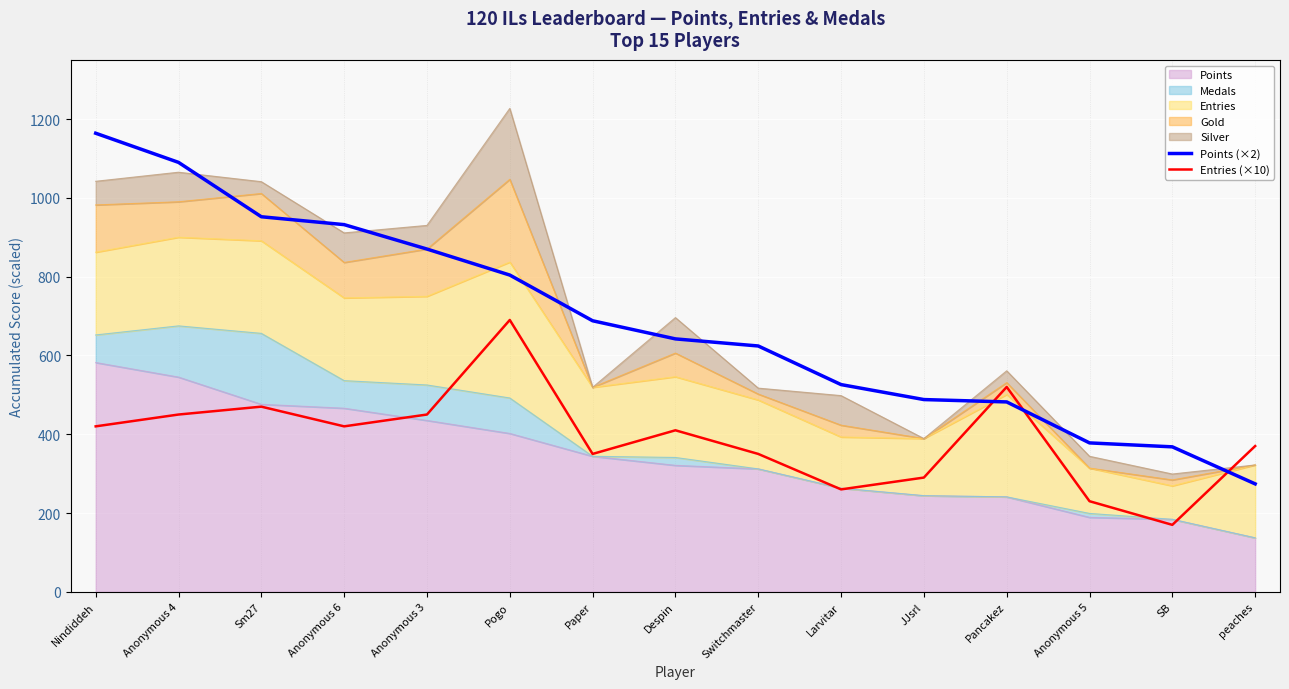

The value of Points (×2) at Despin is 642. True or false?

True